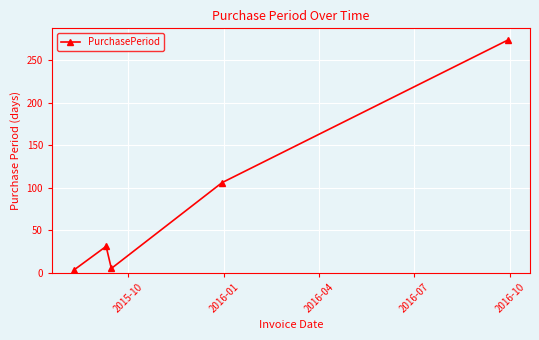

Reading right to left, list all the values displayed in this chart.

274	106	5	31	3